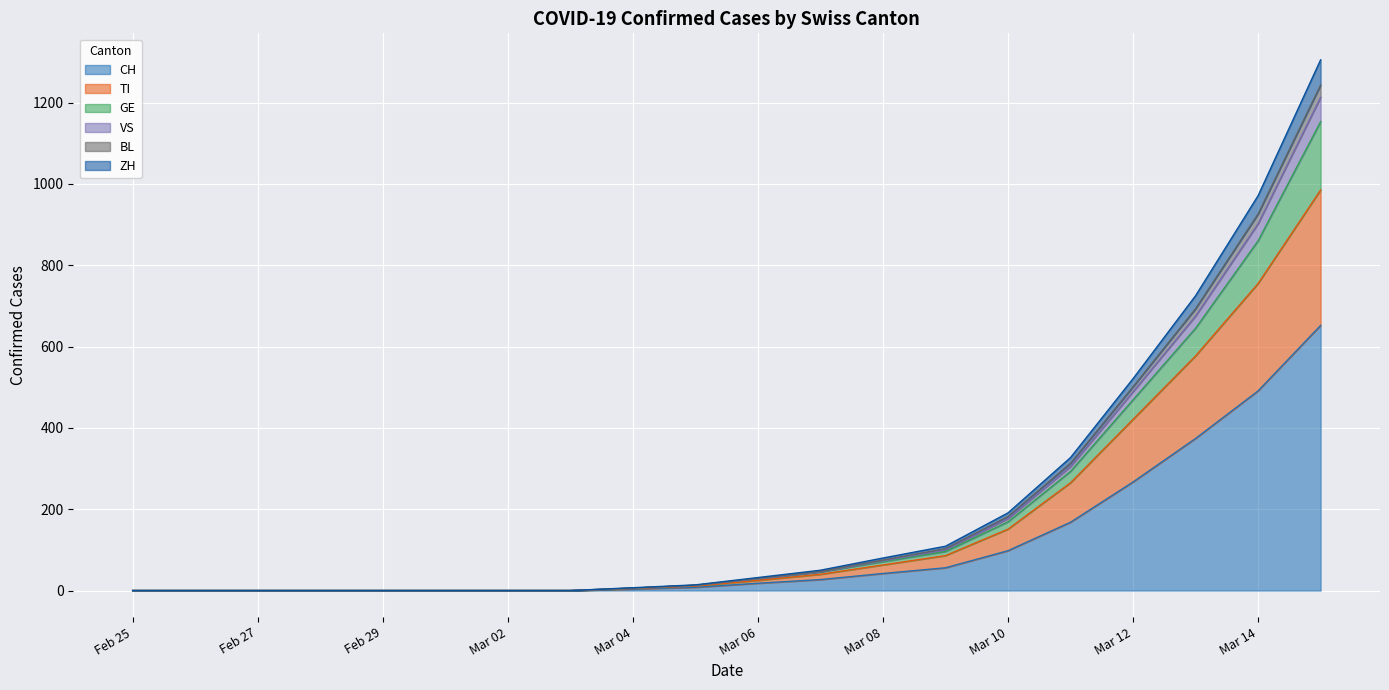

True or false: CH and TI cross at least once.

False